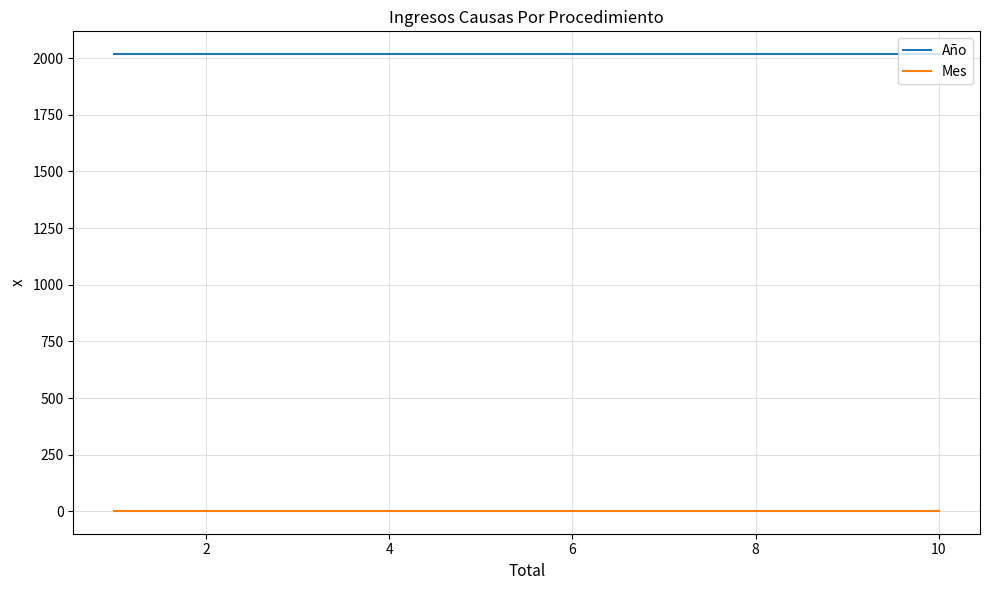

Is it true that Año equals 2017 at 2?

True